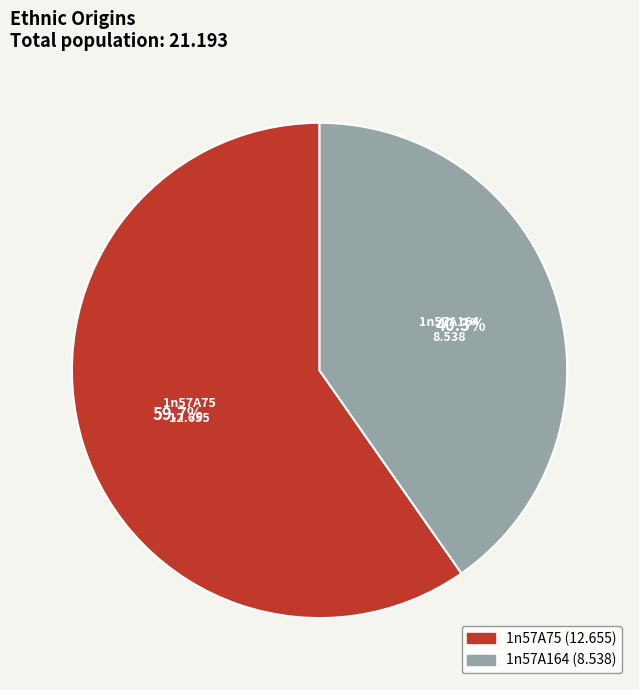

What is the ratio of the value at 1n57A75 to the value at 1n57A164?

1.5